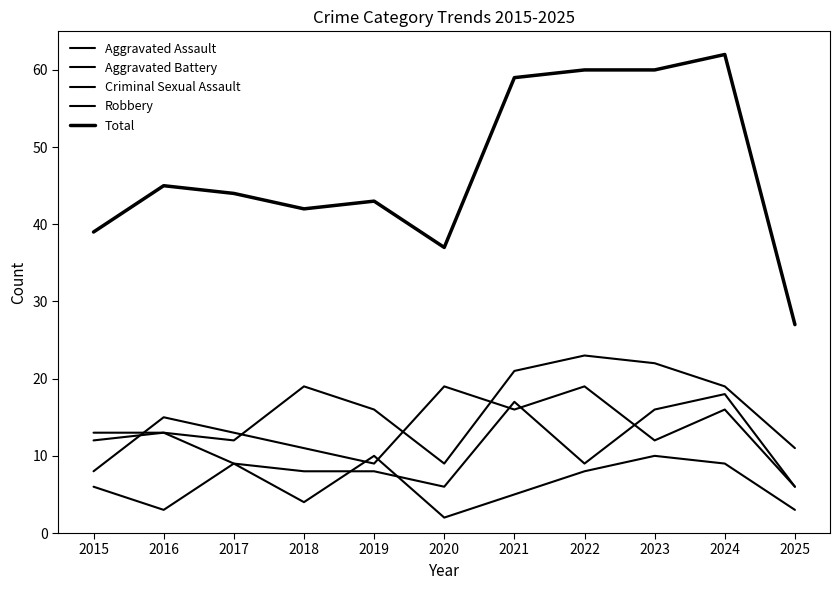

How many categories are shown in the chart?

11